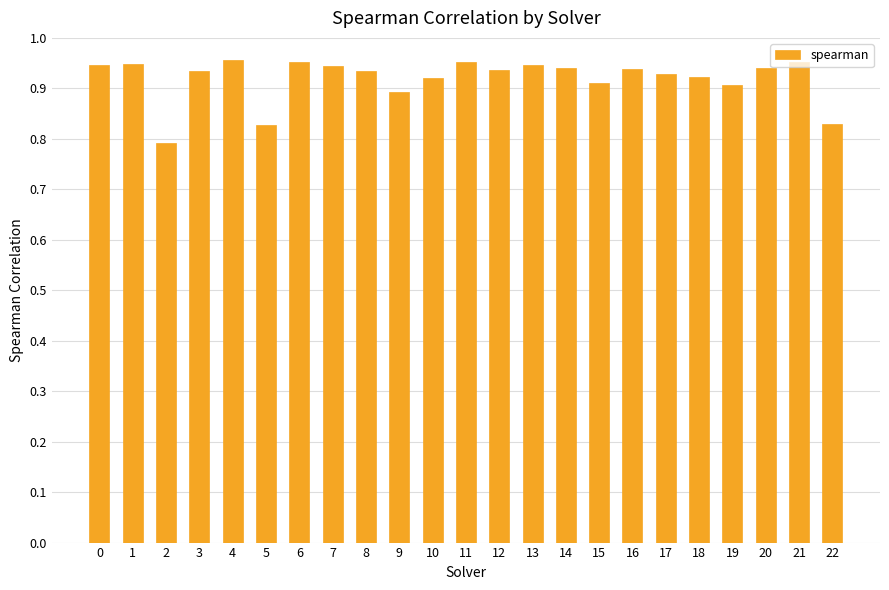

What is the difference between the second highest and minimum values?

0.2